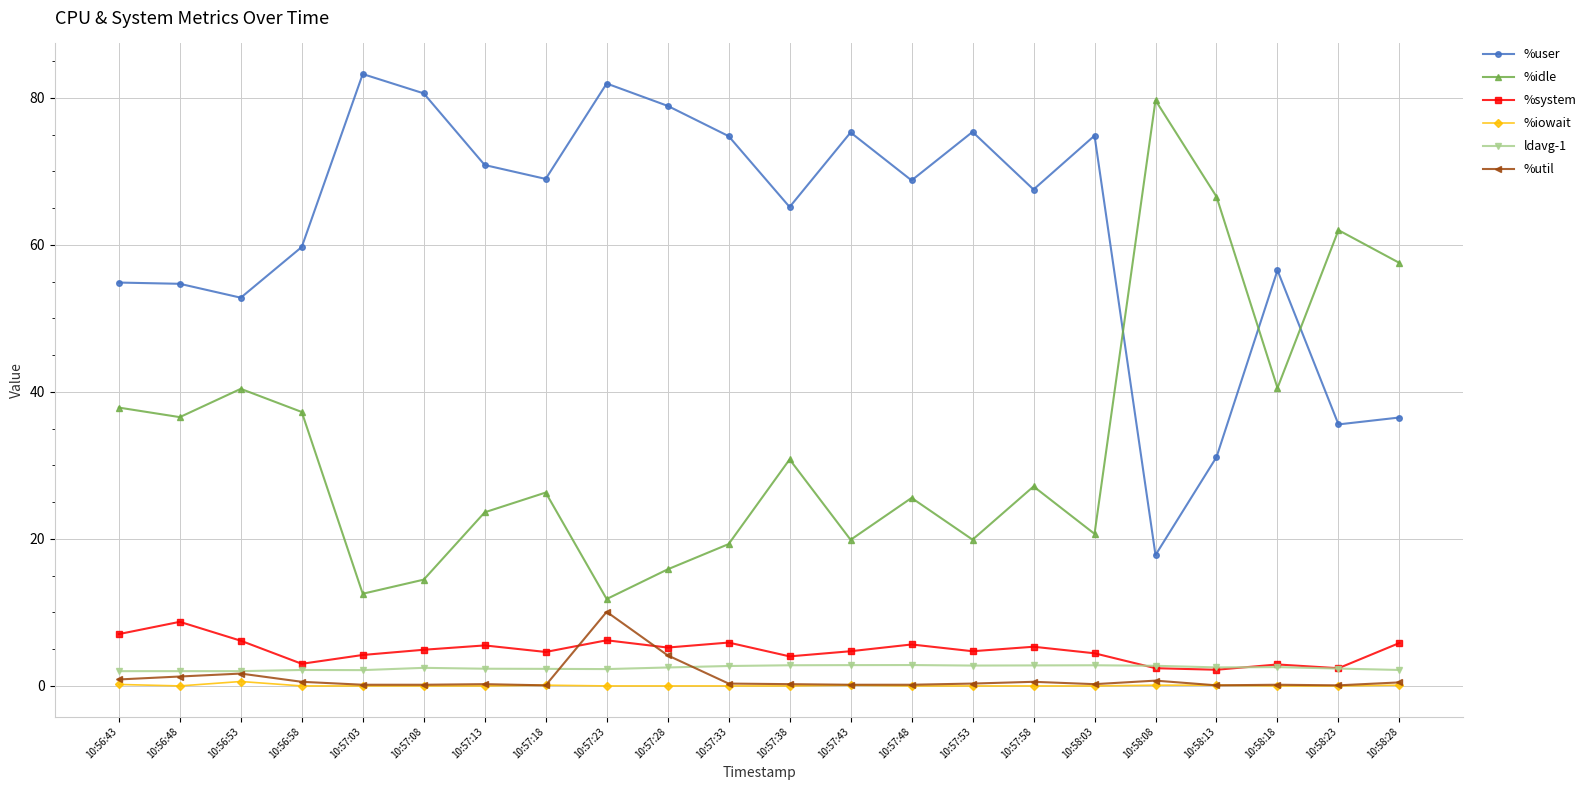

What is the difference between the maximum and second lowest values in the %util series?

10.0